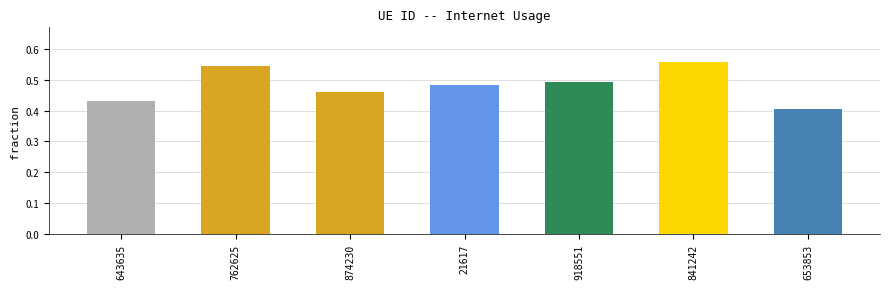

Does the chart contain any negative values?

No